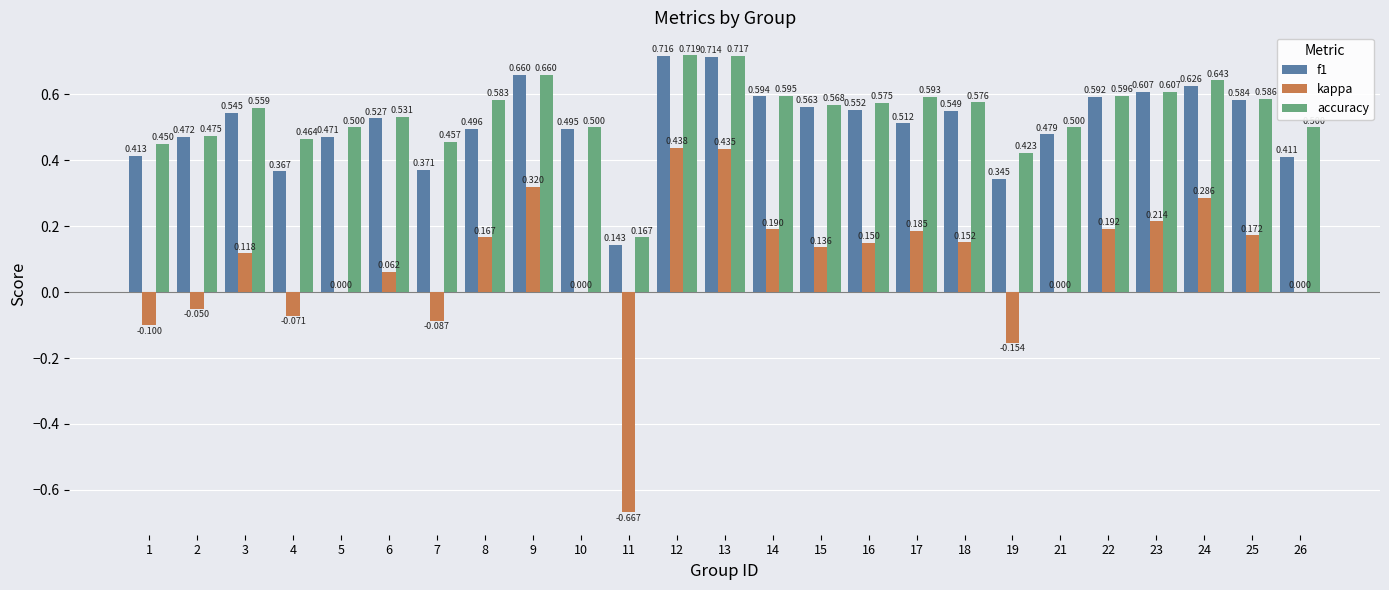

Where is kappa nearest to the value 0?

5